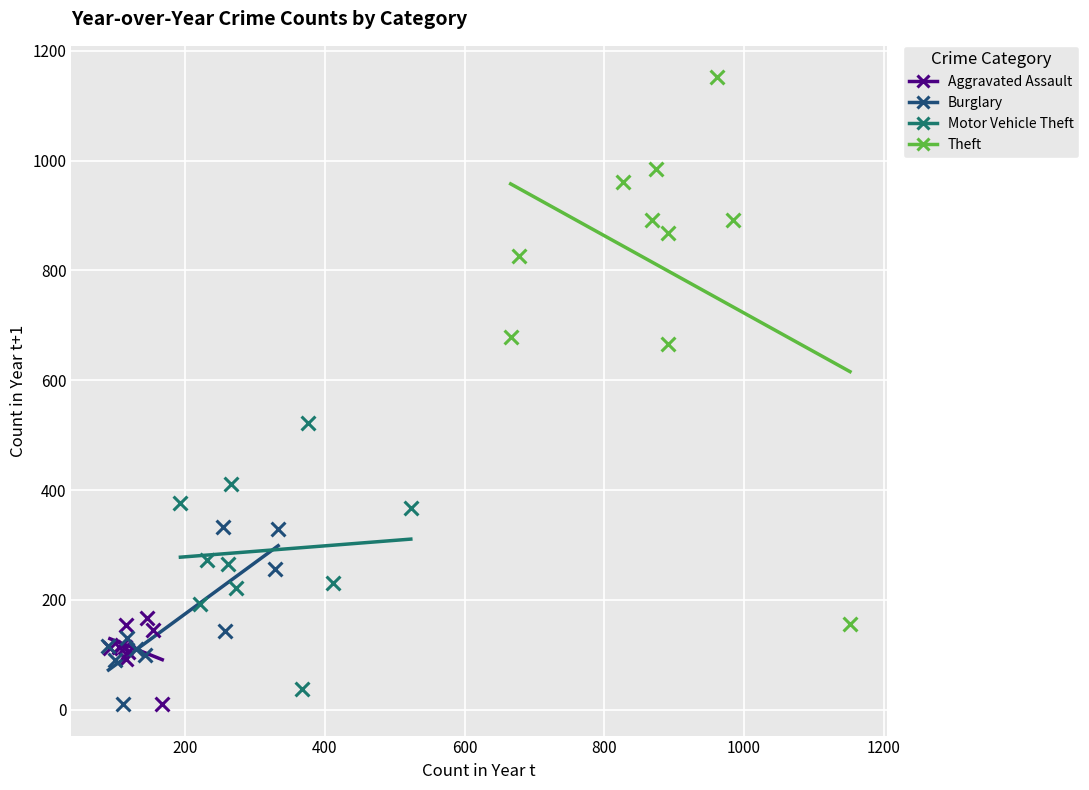

Which series has the largest Y range (max minus min)?

Theft